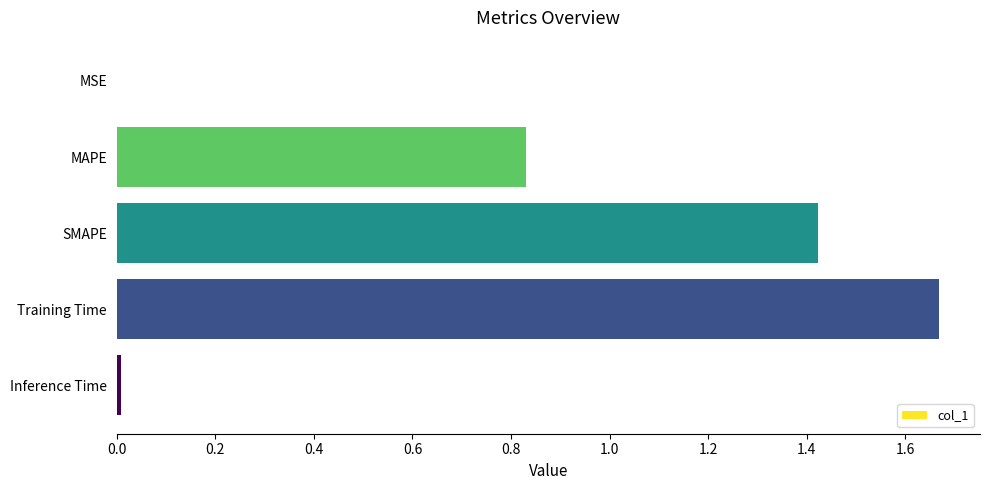

Are the bars grouped side by side (vs. stacked)?

No